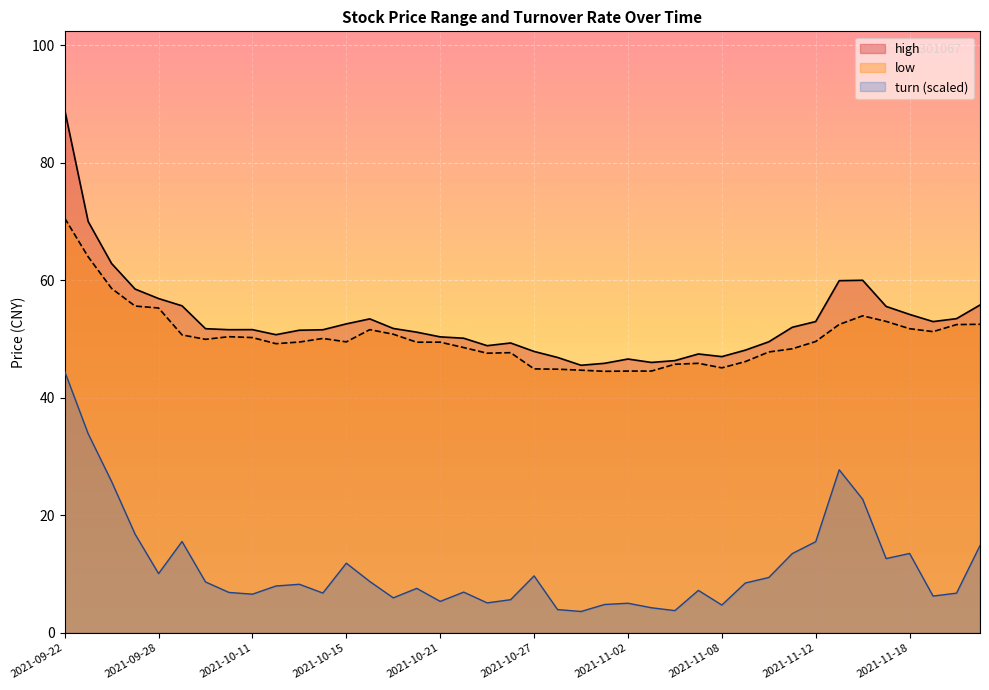

Reading left to right, extract all data points from this chart.

high: 89.0	70.0	62.8	58.5	56.9	55.6	51.8	51.6	51.6	50.7	51.5	51.6	52.6	53.4	51.8	51.2	50.4	50.1	48.9	49.3	47.9	46.9	45.5	45.9	46.6	46.0	46.3	47.5	47.0	48.1	49.5	52.0	53.0	59.9	60.0	55.5	54.2	53.0	53.5	55.8
low: 70.6	64.0	58.6	55.6	55.3	50.7	50.0	50.4	50.2	49.2	49.5	50.1	49.5	51.6	50.8	49.5	49.5	48.5	47.6	47.7	44.9	44.9	44.7	44.5	44.5	44.5	45.7	45.9	45.1	46.2	47.8	48.3	49.6	52.5	54.0	53.0	51.8	51.3	52.5	52.5
turn: 44.5	33.9	25.7	16.8	10.1	15.6	8.7	6.9	6.6	8.0	8.3	6.8	11.9	8.7	6.0	7.6	5.4	6.9	5.1	5.7	9.7	4.0	3.6	4.8	5.1	4.3	3.8	7.2	4.7	8.5	9.4	13.5	15.5	27.8	22.8	12.6	13.5	6.3	6.8	14.9